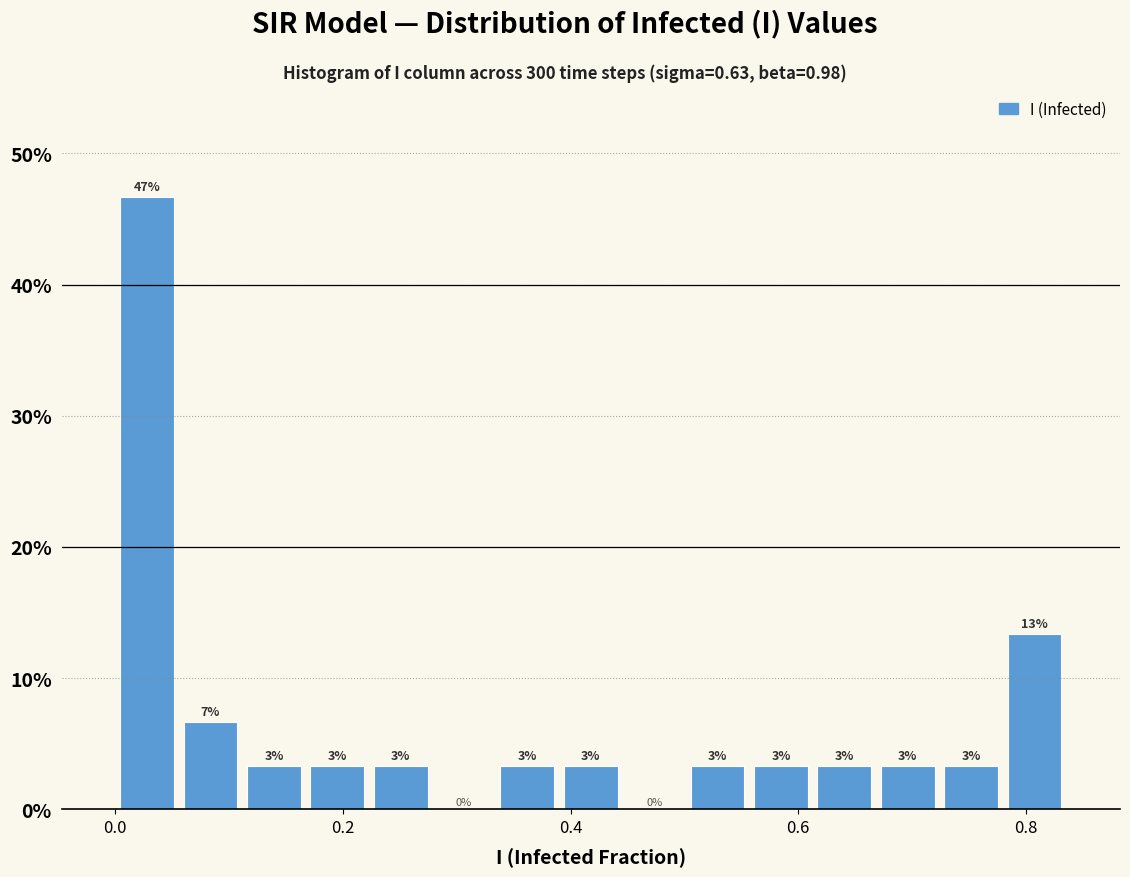

Read against the x-axis, roughly where is the centre of the tallest bar?

0.02